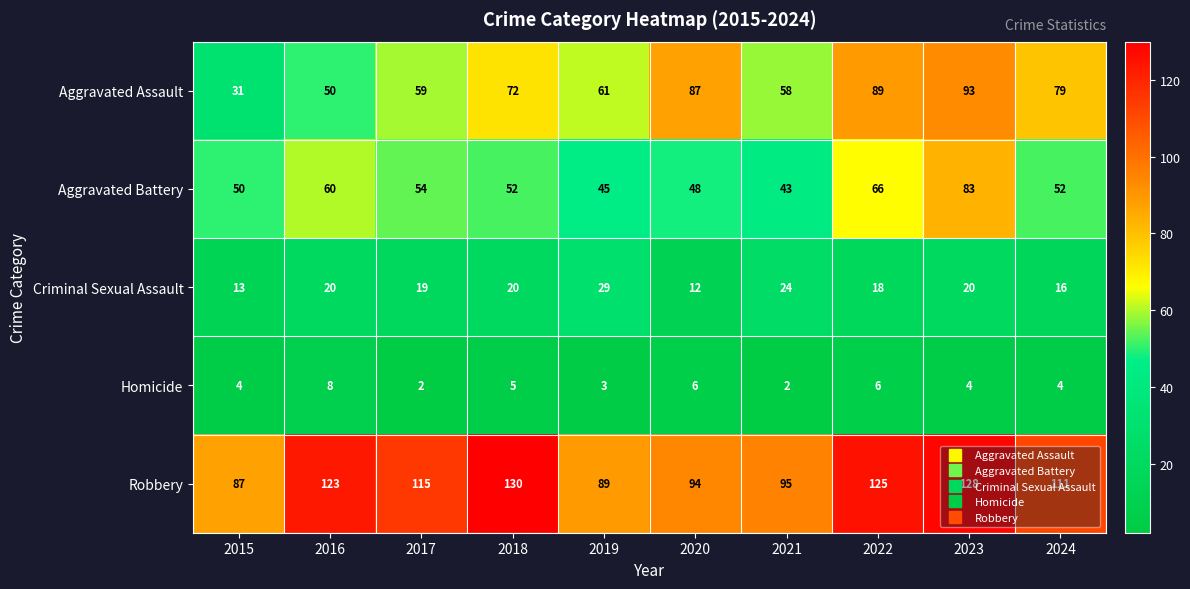

Which category has the highest value across all series?

2018